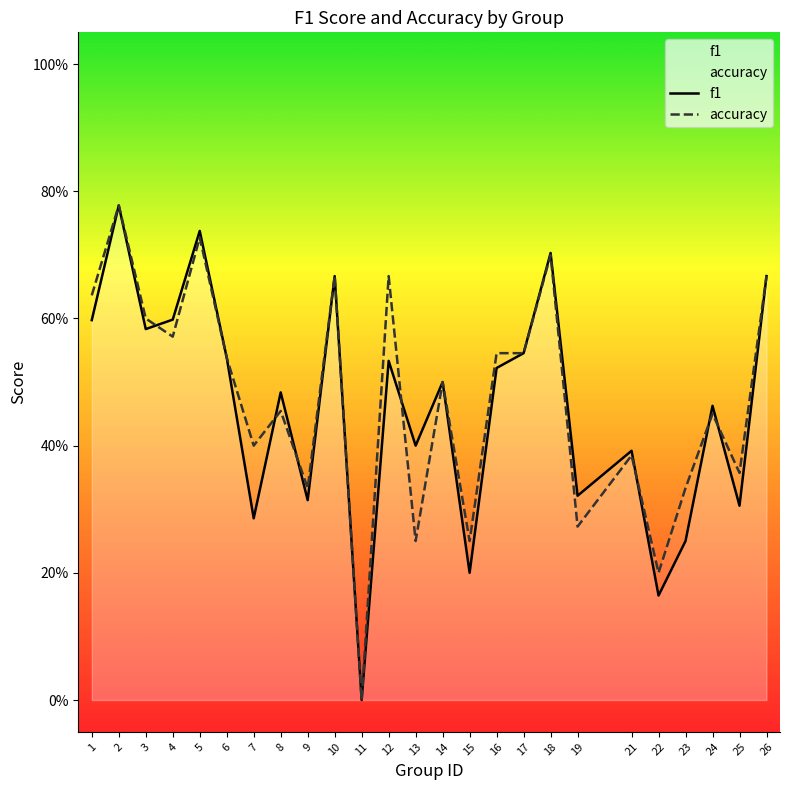

How many times do accuracy and f1 cross each other?

7